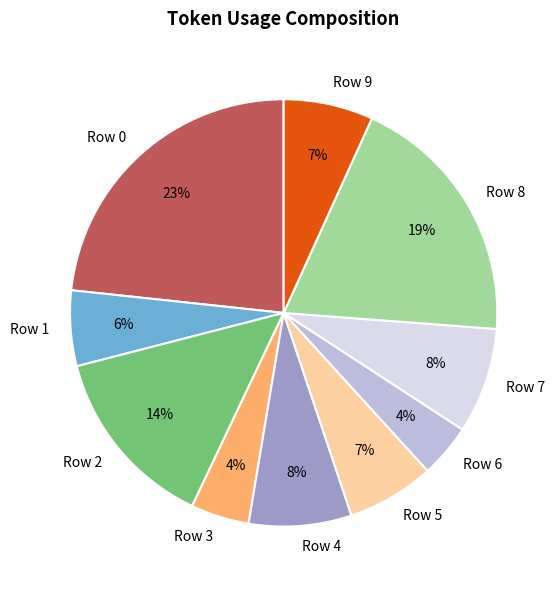

True or false: Row 6 accounts for 4% of the total.

True